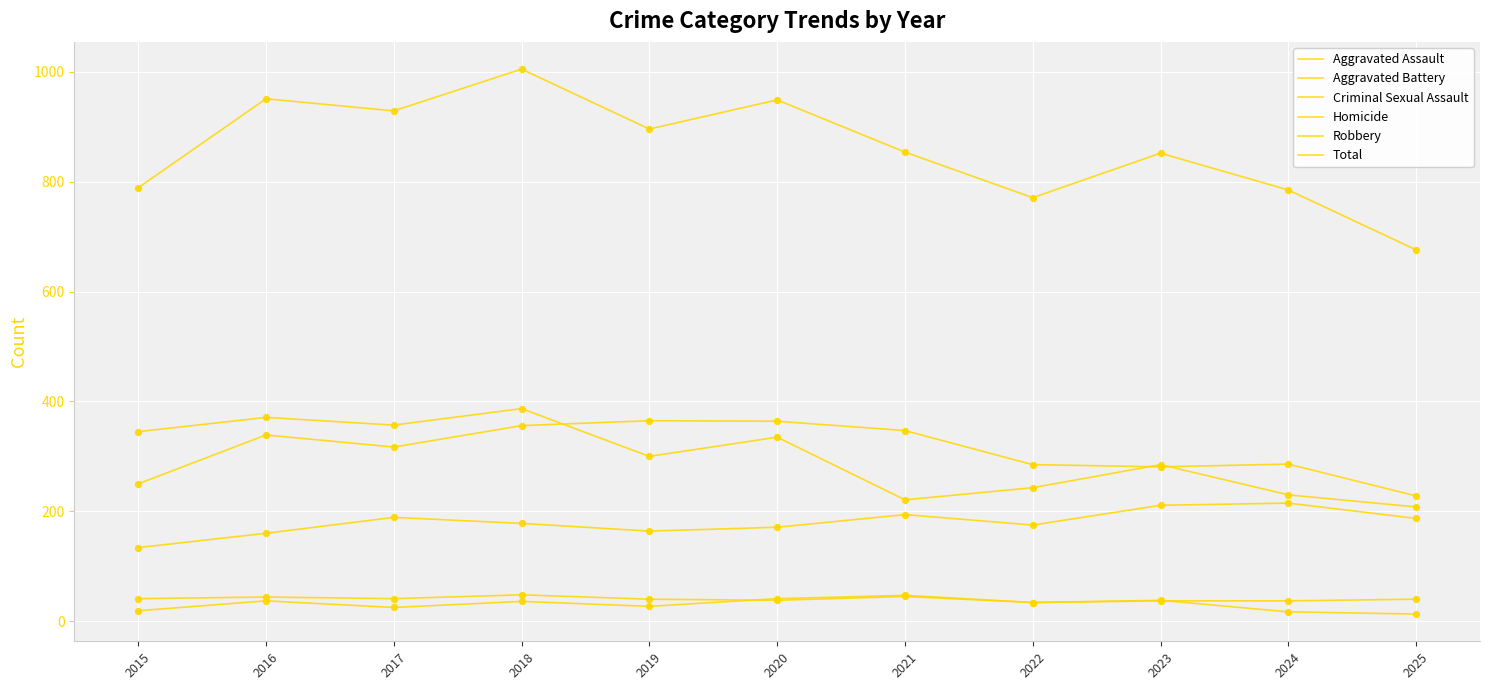

How many lines are shown in the chart?

6